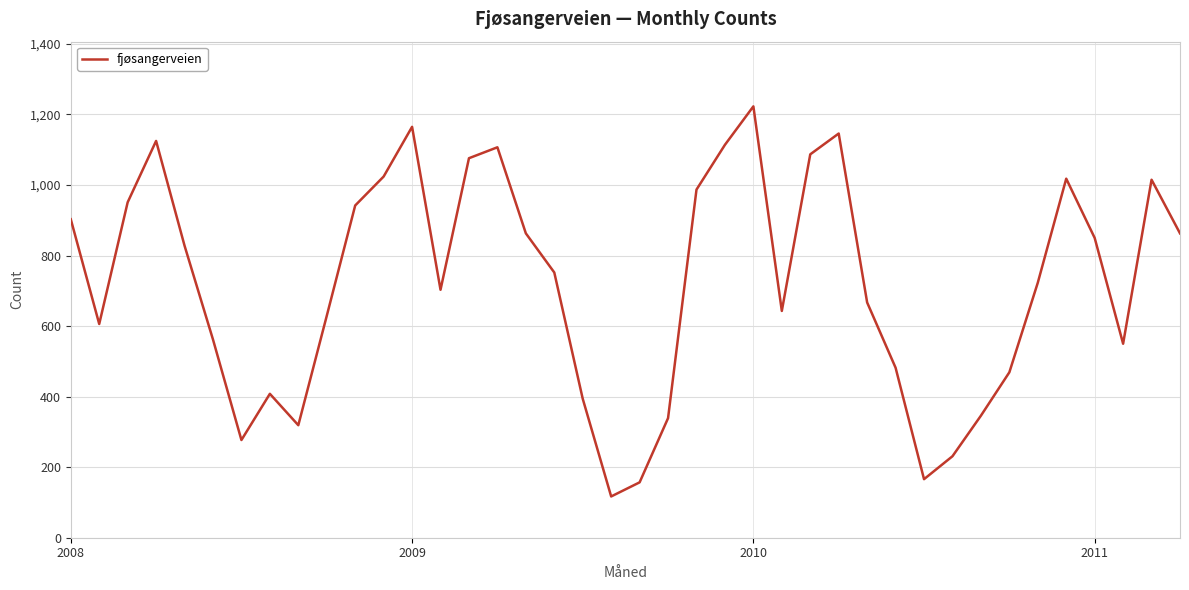

How many series are shown in this chart?

1